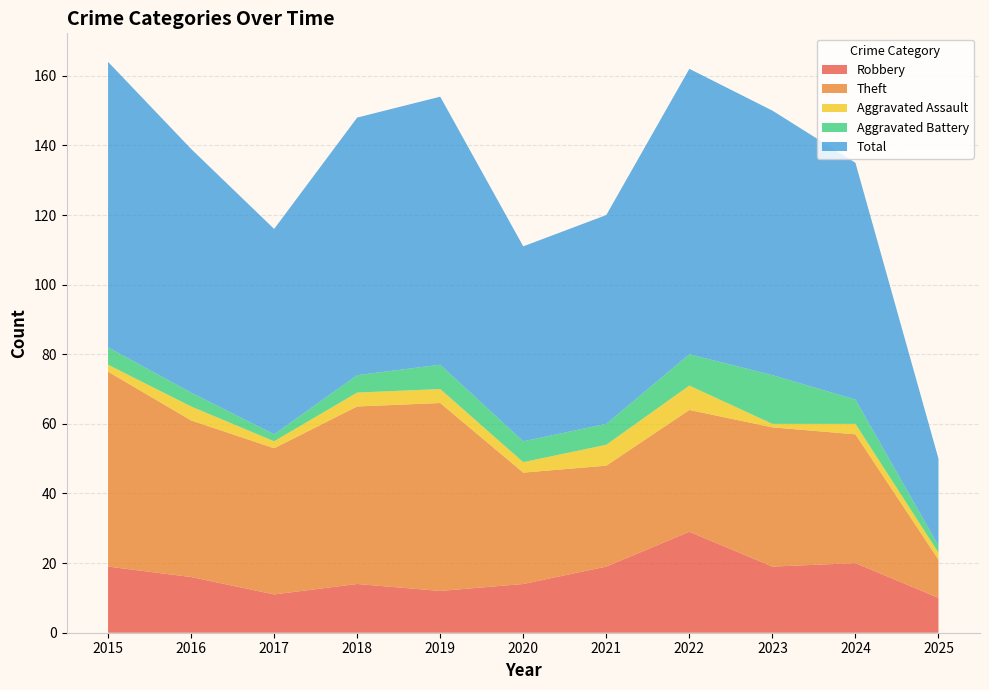

Reading left to right, list all the values displayed in this chart.

Robbery: 19	16	11	14	12	14	19	29	19	20	10
Theft: 56	45	42	51	54	32	29	35	40	37	11
Aggravated Assault: 2	4	2	4	4	3	6	7	1	3	2
Aggravated Battery: 5	4	2	5	7	6	6	9	14	7	2
Total: 82	70	59	74	77	56	60	82	76	68	25